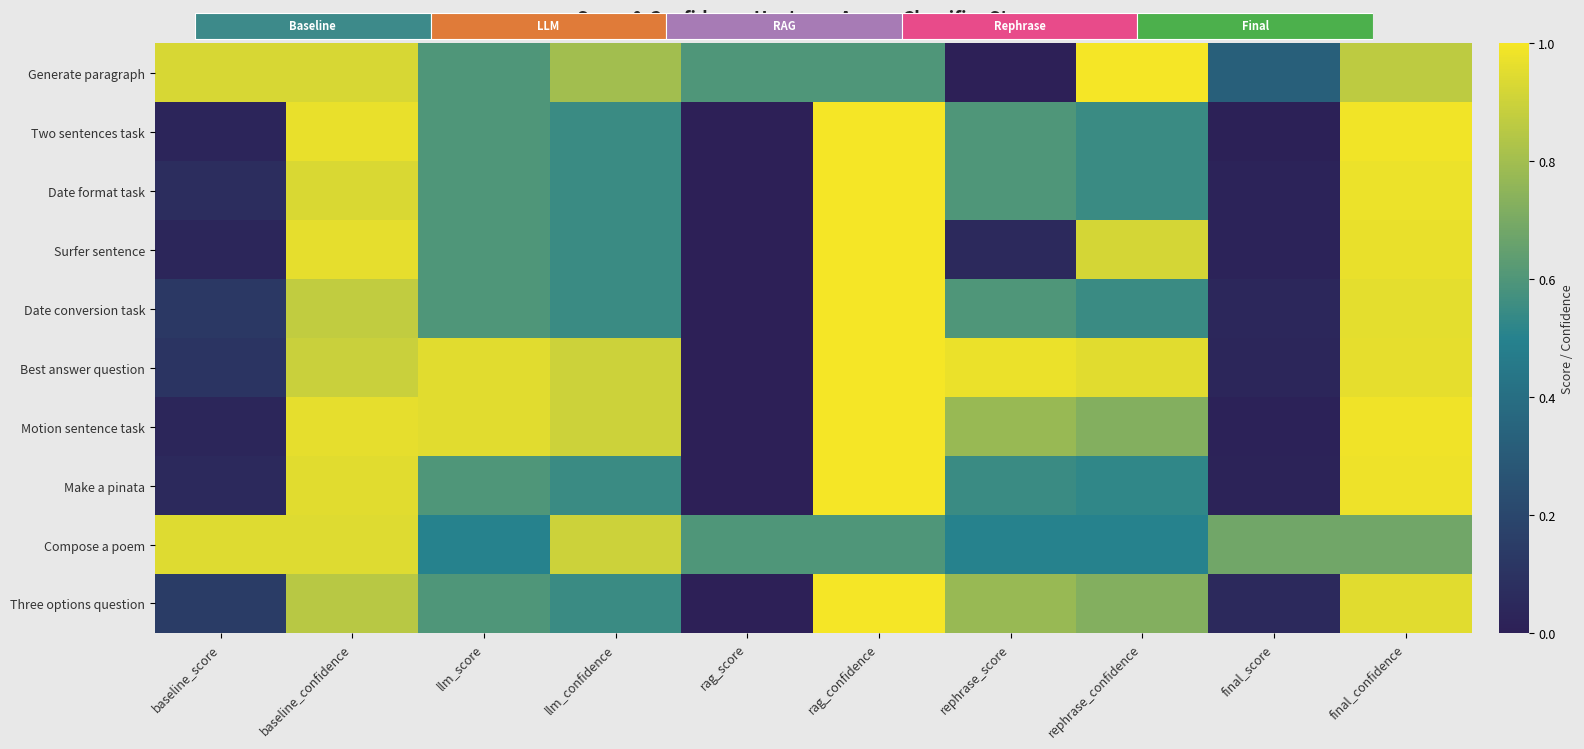

What value does the Date format task series have at final_confidence?

1.0